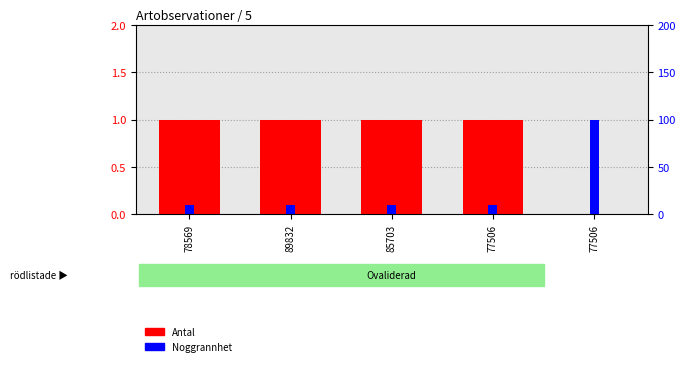

Reading left to right, what are all the values shown in this chart?

Antal: 78569=1	89832=1	85703=1	77506=1	77506=0
Noggrannhet: 78569=10	89832=10	85703=10	77506=10	77506=100